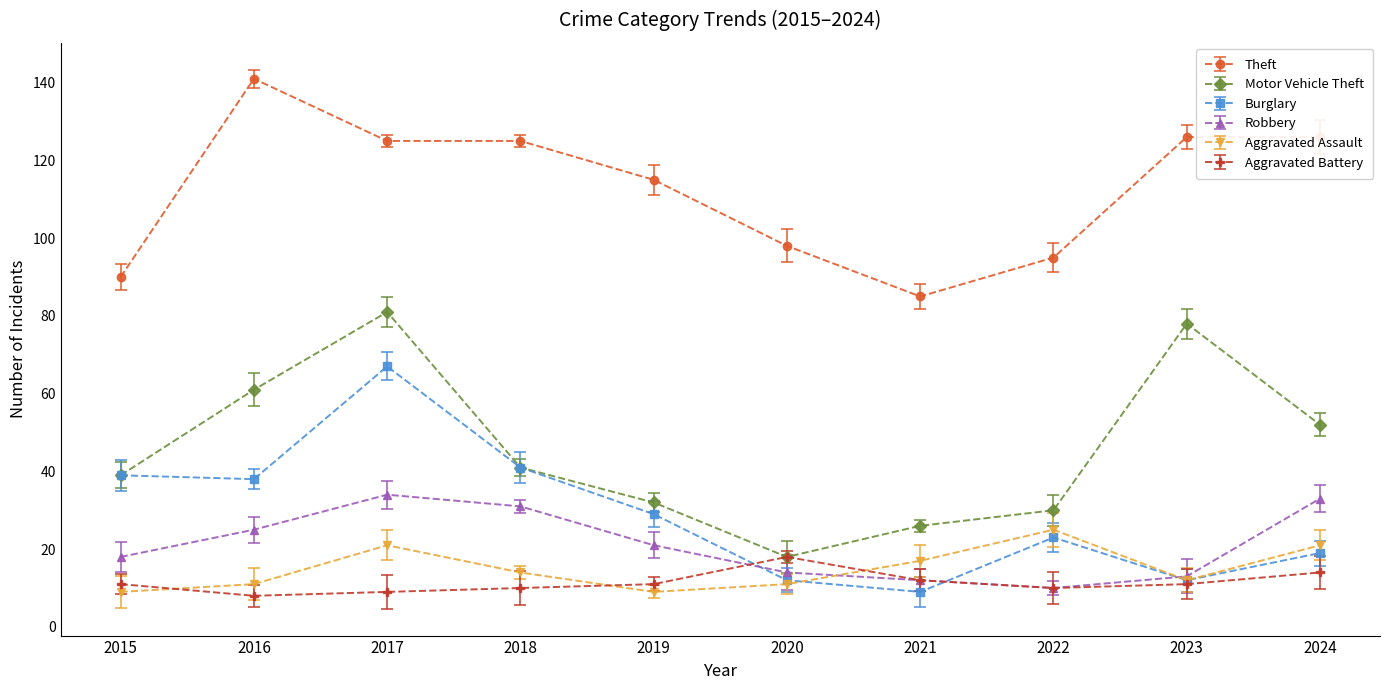

At which category is the sum across all series the highest?

2017